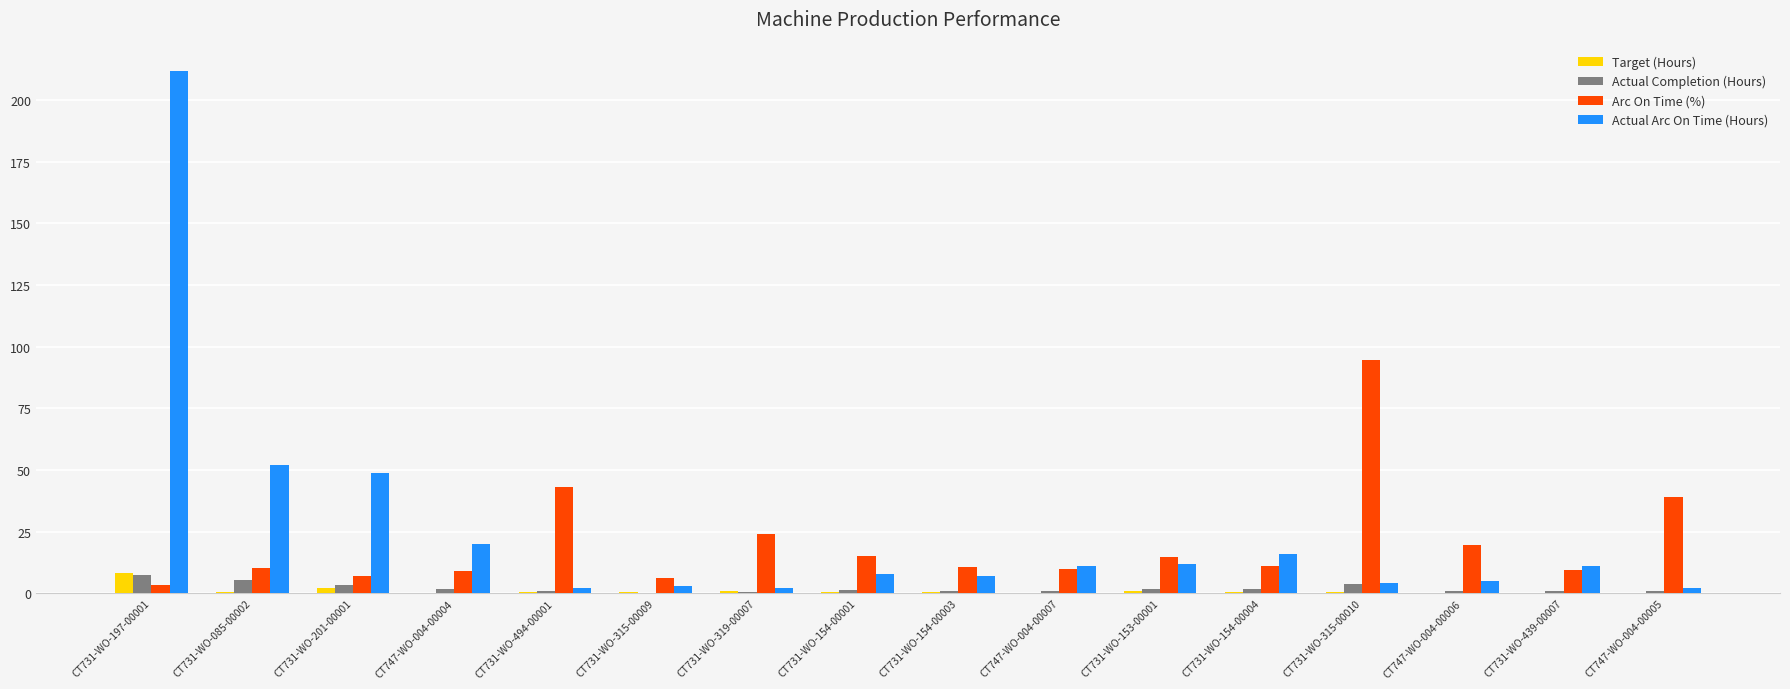

Which series changed the most between CT731-WO-154-00001 and CT747-WO-004-00005?

Arc On Time (%)